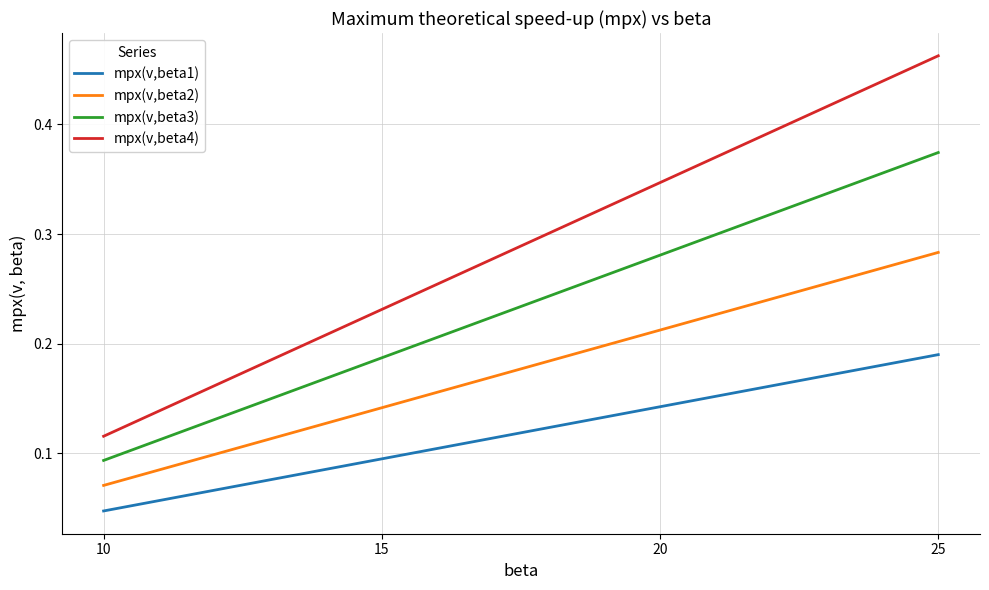

True or false: mpx(v,beta3) and mpx(v,beta4) intersect in this chart.

False